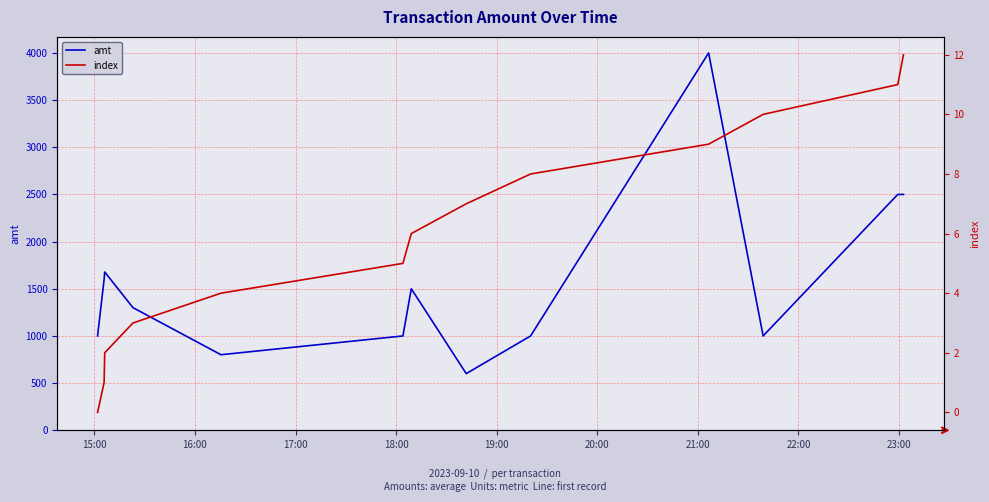

What is the highest value of the amt series?

4000.0